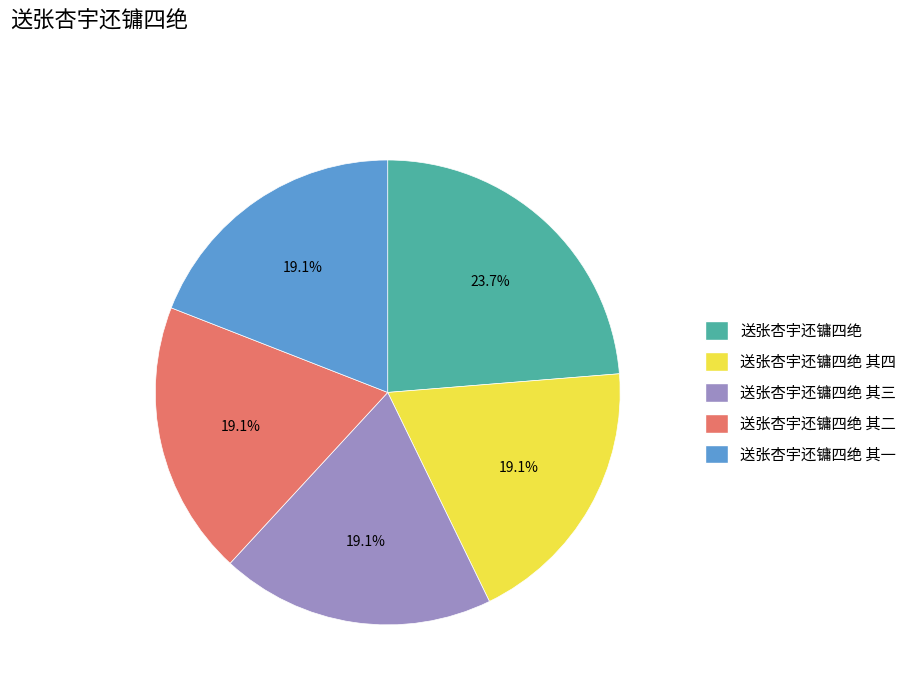

Is there a majority slice in this chart?

No